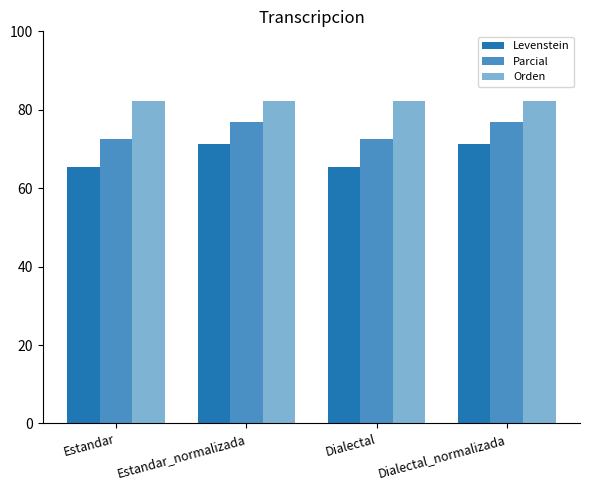

At how many categories does at least one series exceed 65?

4